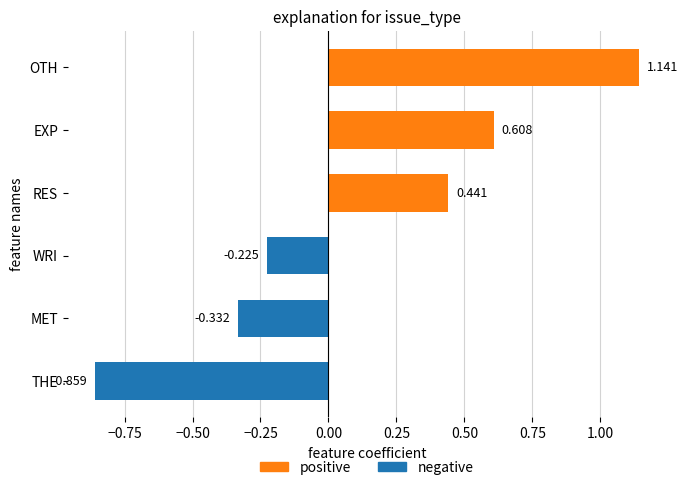

At which category does the chart reach its minimum across all series?

THE